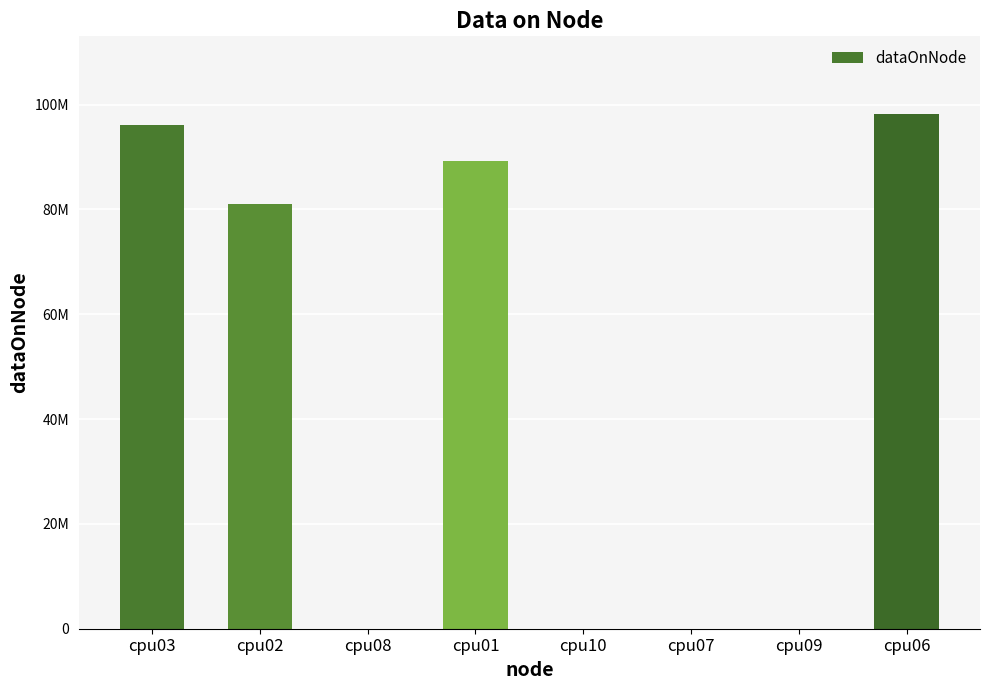

What is the minimum value shown in the chart?

4